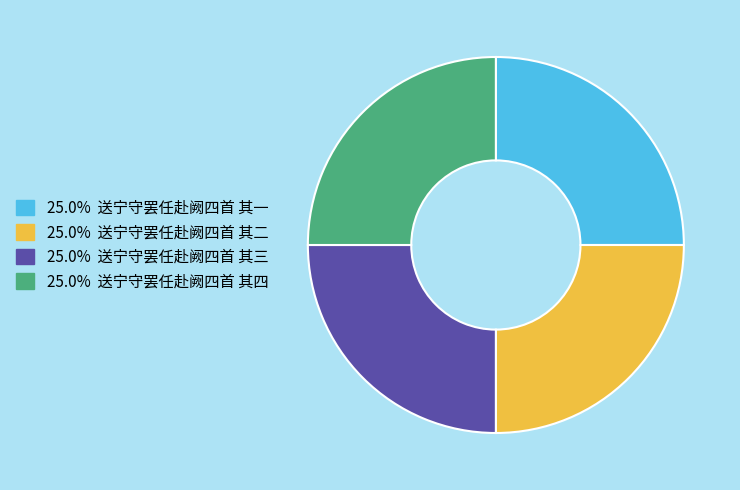

Is there any slice that represents more than half of the pie?

No